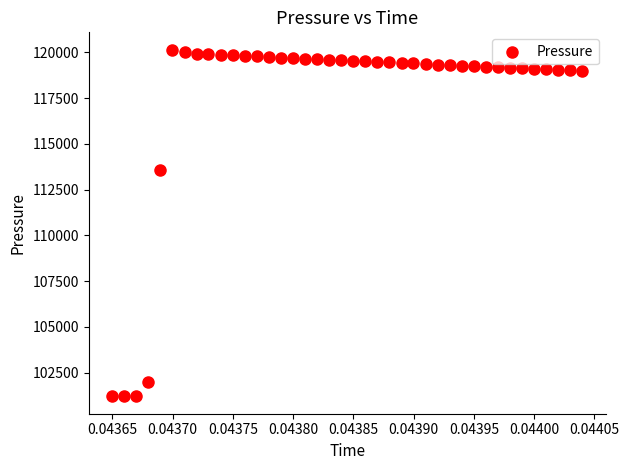

What is the range of Y values (max minus min)?

18942.9